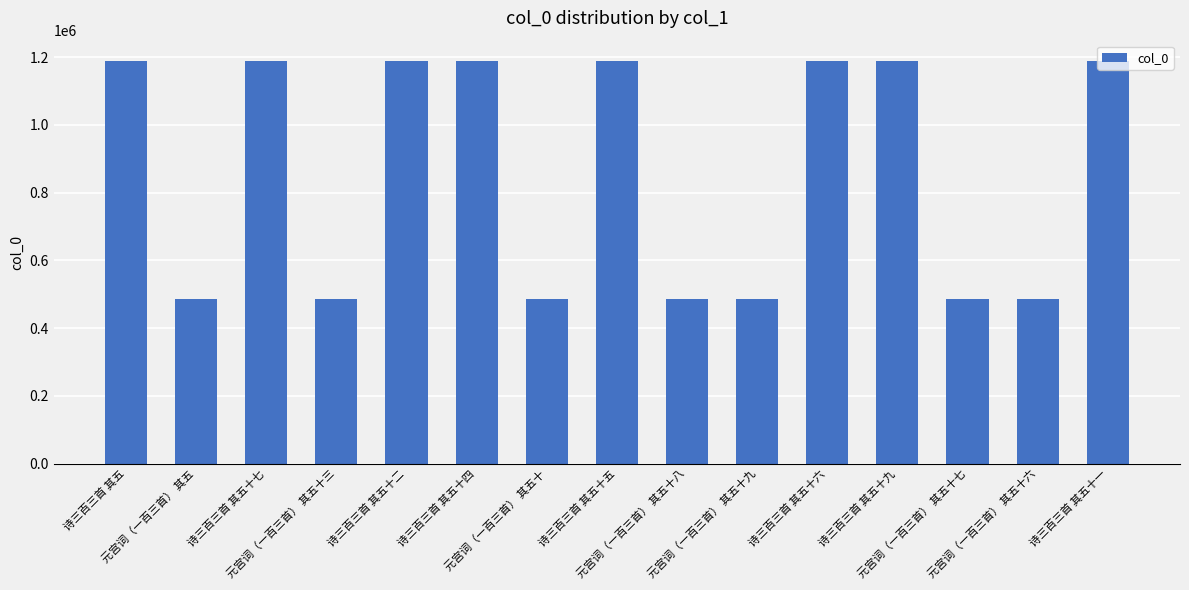

What is the label of the 1st bar from the right?

诗三百三首 其五十一